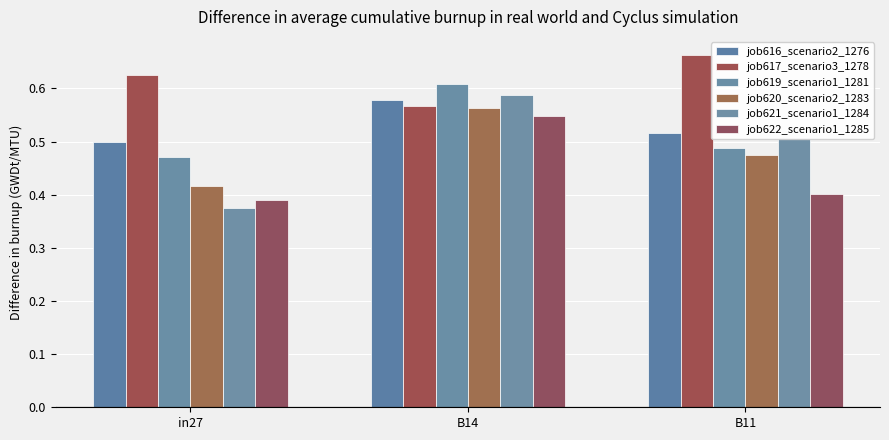

Count the number of categories in the chart.

3